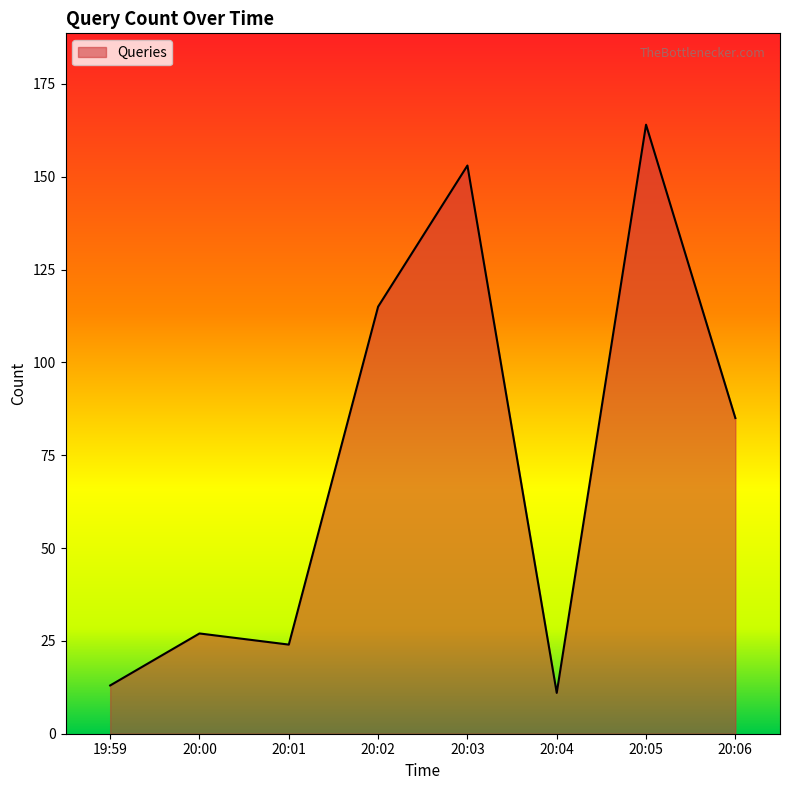

What position from the right is 20:03?

4